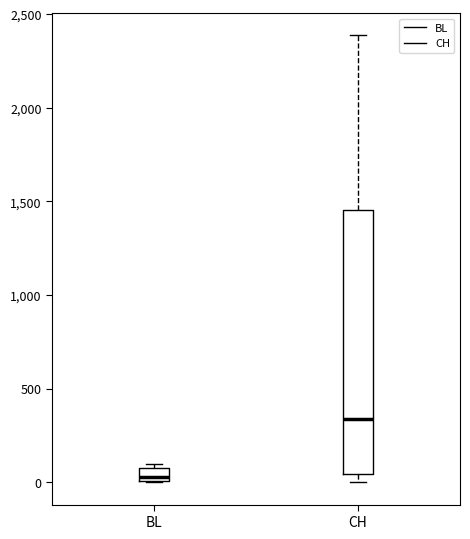

Which box has the highest median line?

CH